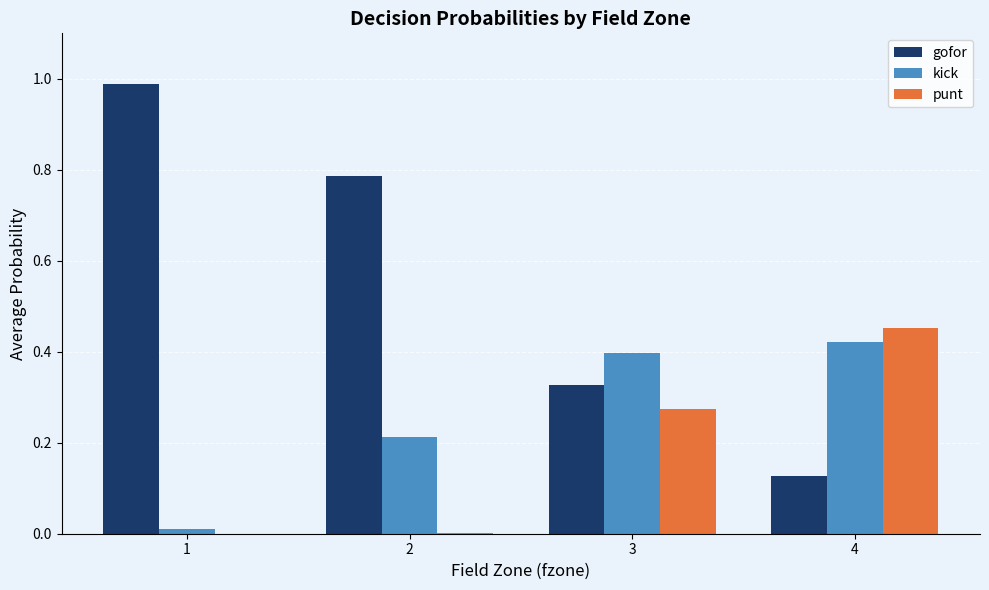

True or false: punt has a value of 0.0 at 2.

True